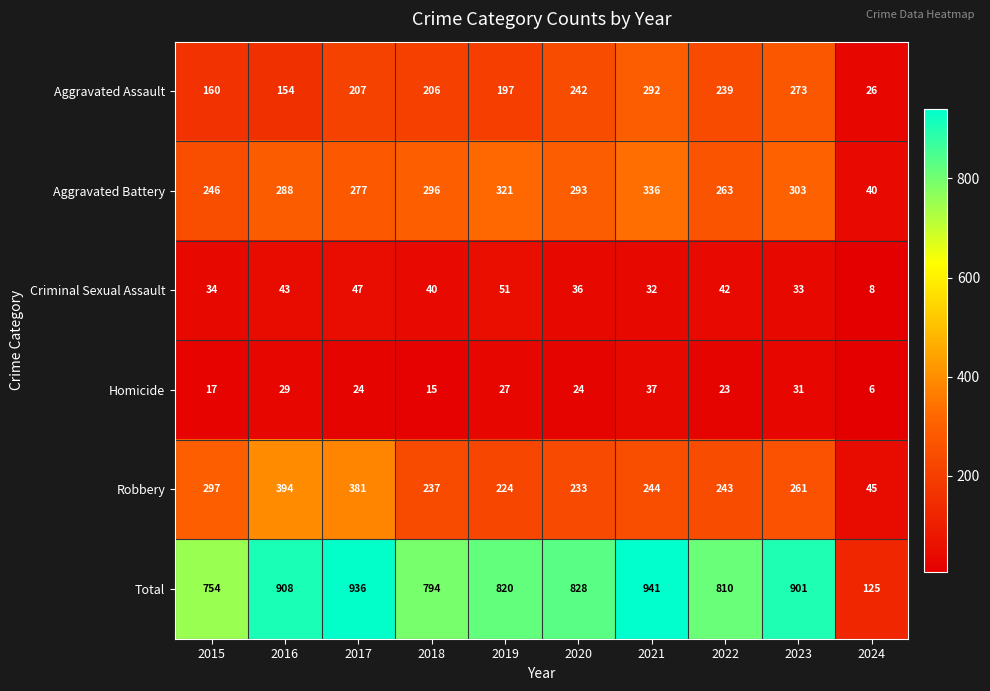

What is the maximum value shown in the chart?

941